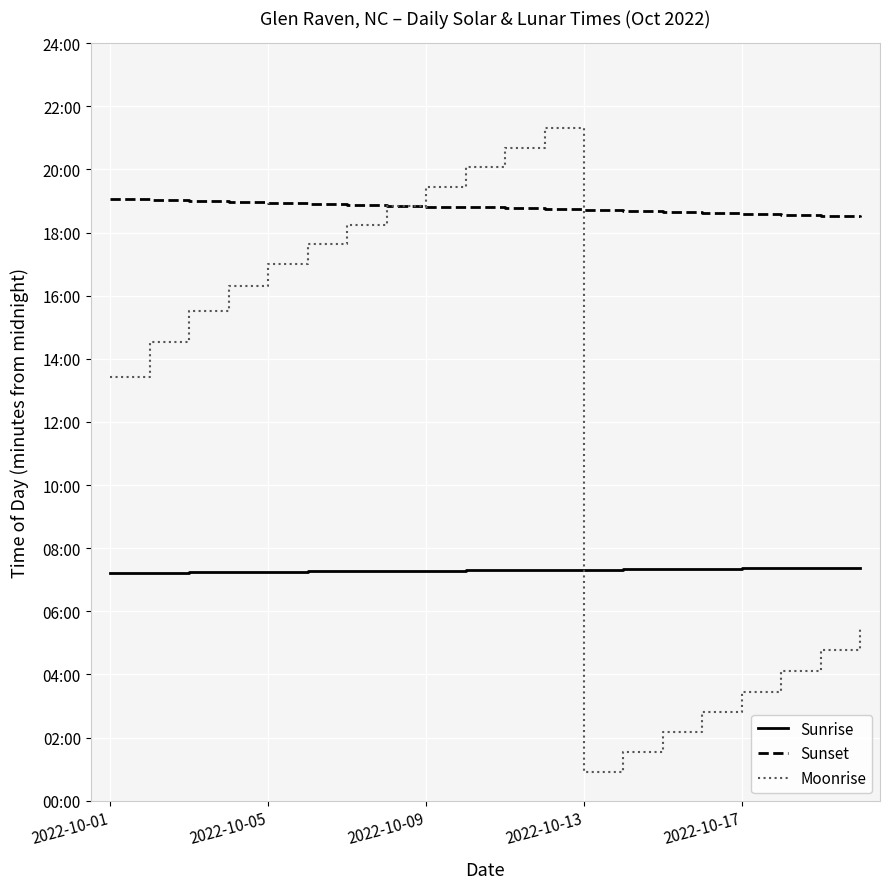

Does the chart have visible grid lines?

Yes